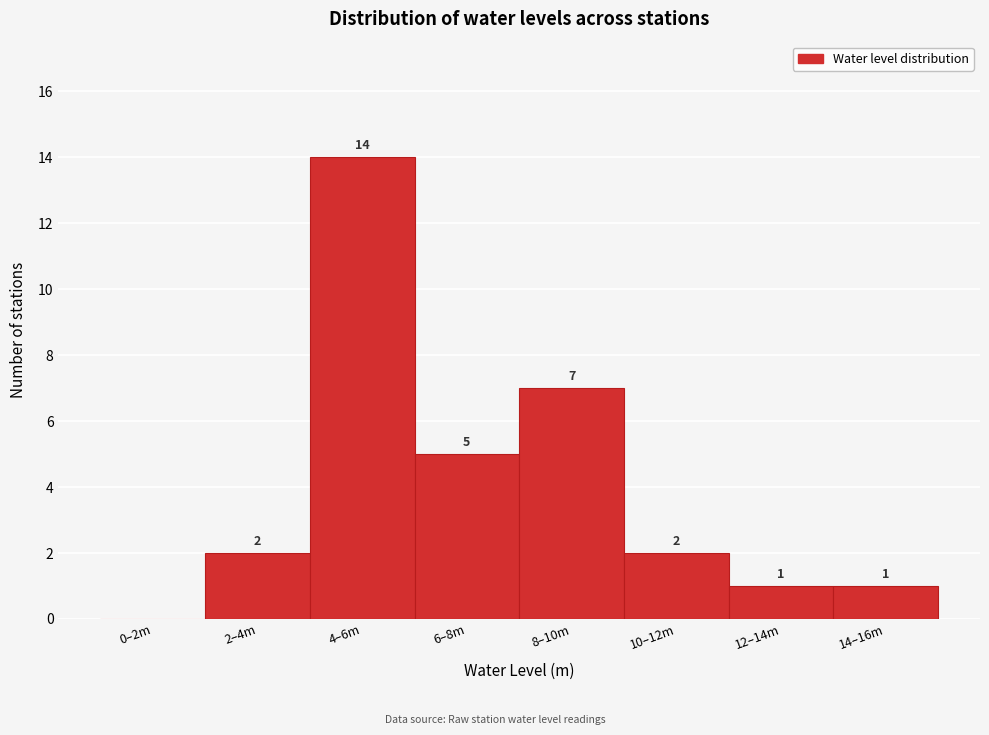

Reading left to right, extract all data points from this chart.

0–2m=0	2–4m=2	4–6m=14	6–8m=5	8–10m=7	10–12m=2	12–14m=1	14–16m=1